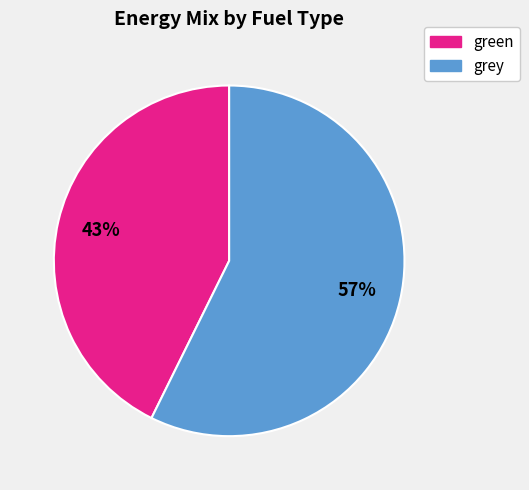

To the nearest percent, what is the average slice percentage?

50%